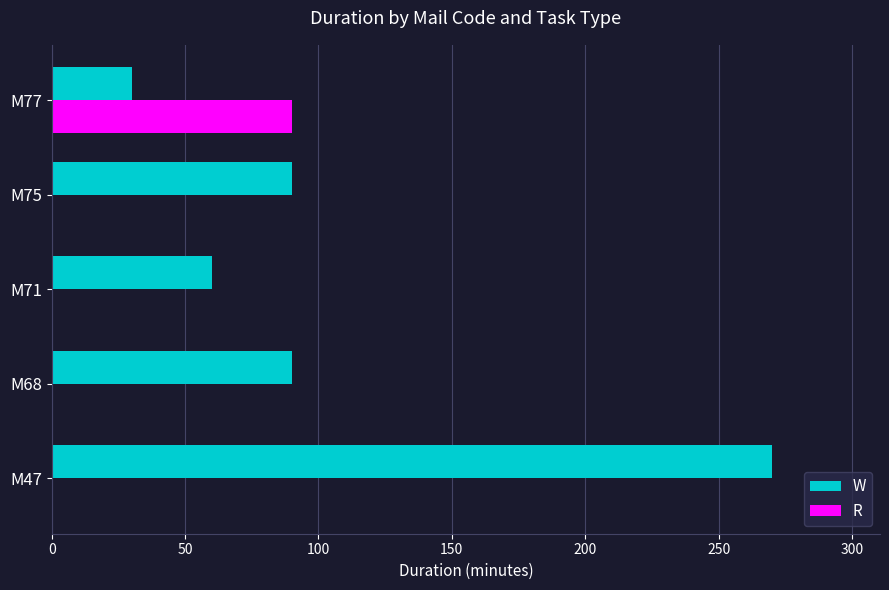

What is the total value across all series at M47?

270